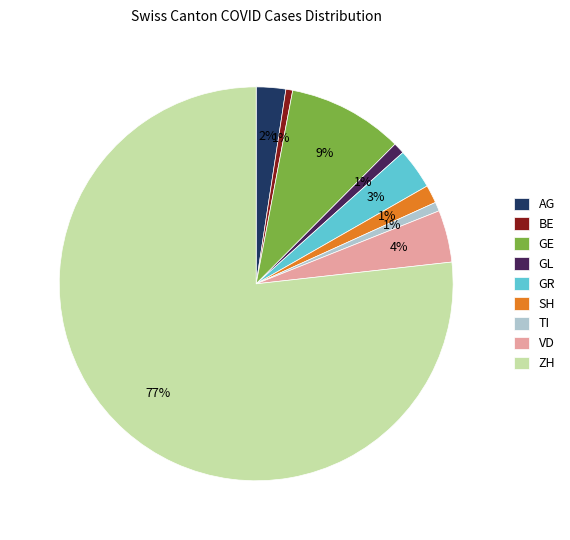

Between AG and SH, which is larger?

AG